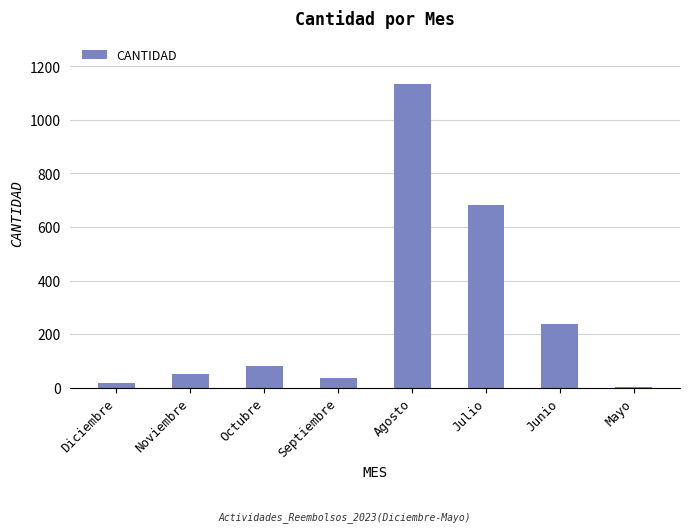

Are the bars grouped side by side (vs. stacked)?

No